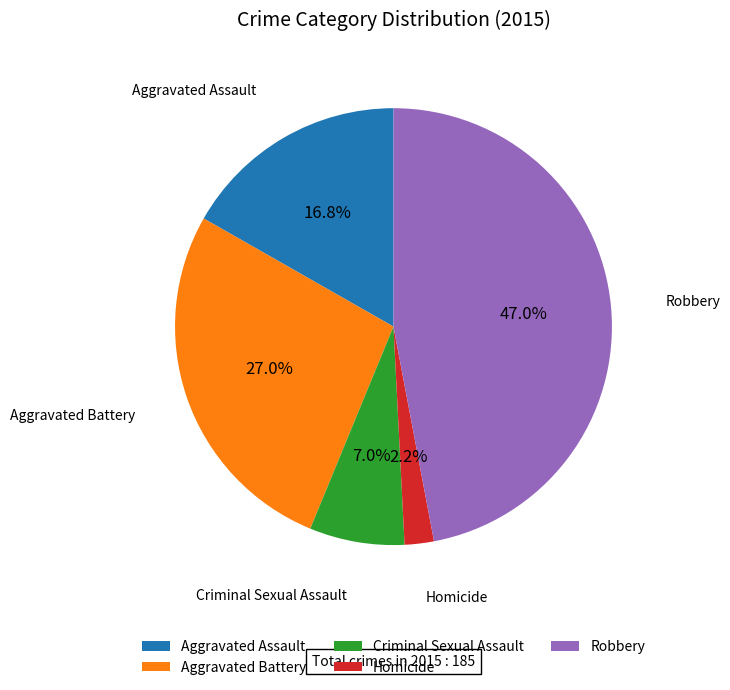

Is it true that Homicide is 2% of the pie?

True